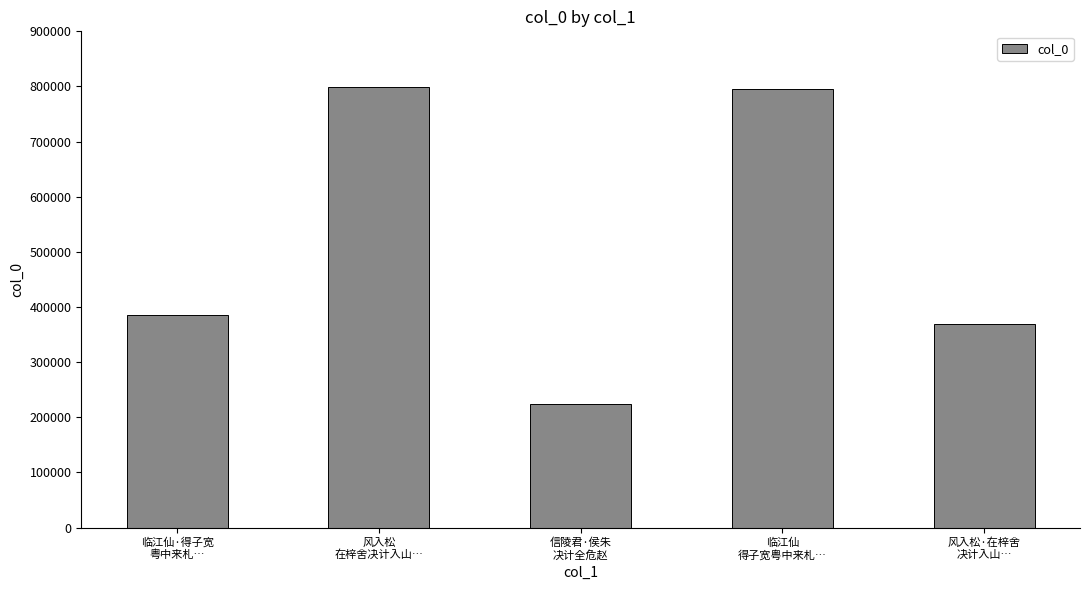

What is the minimum value shown in the chart?

223967